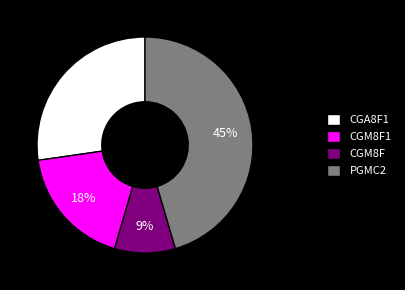

Combined, do CGM8F1 and CGM8F account for over 50%?

No